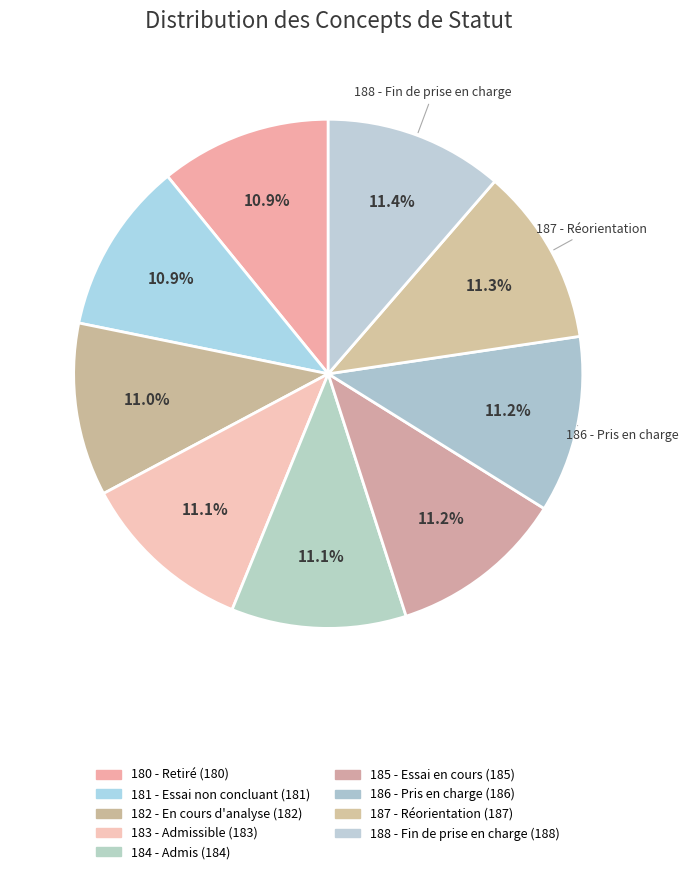

How many segments does this pie chart have?

9